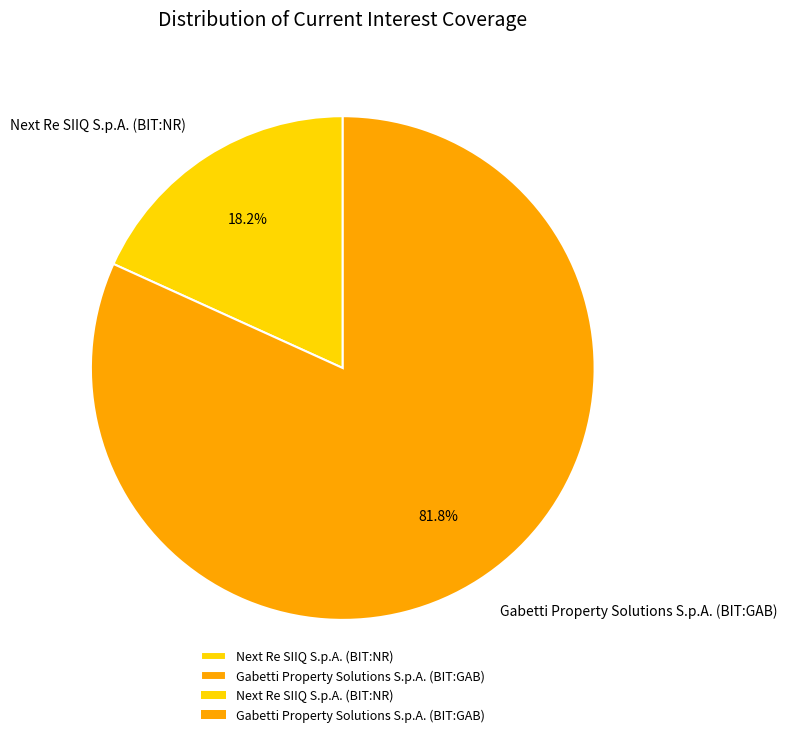

What percentage is the Gabetti Property Solutions S.p.A. (BIT:GAB) slice, to the nearest percent?

82%